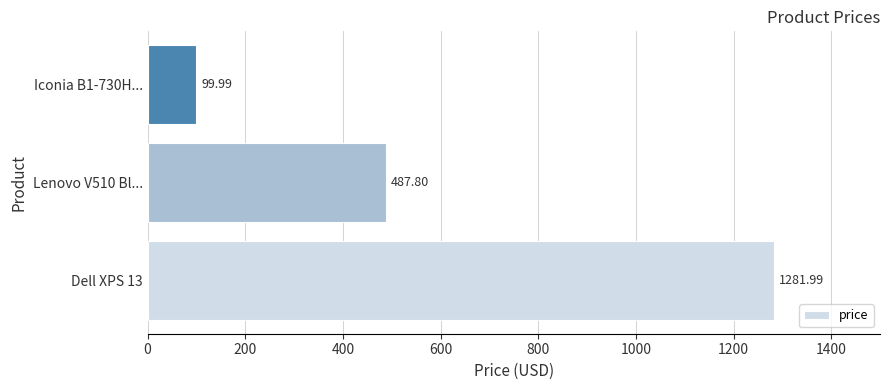

Approximately how many times larger is the value at Lenovo V510 Bl... compared to Dell XPS 13?

0.4